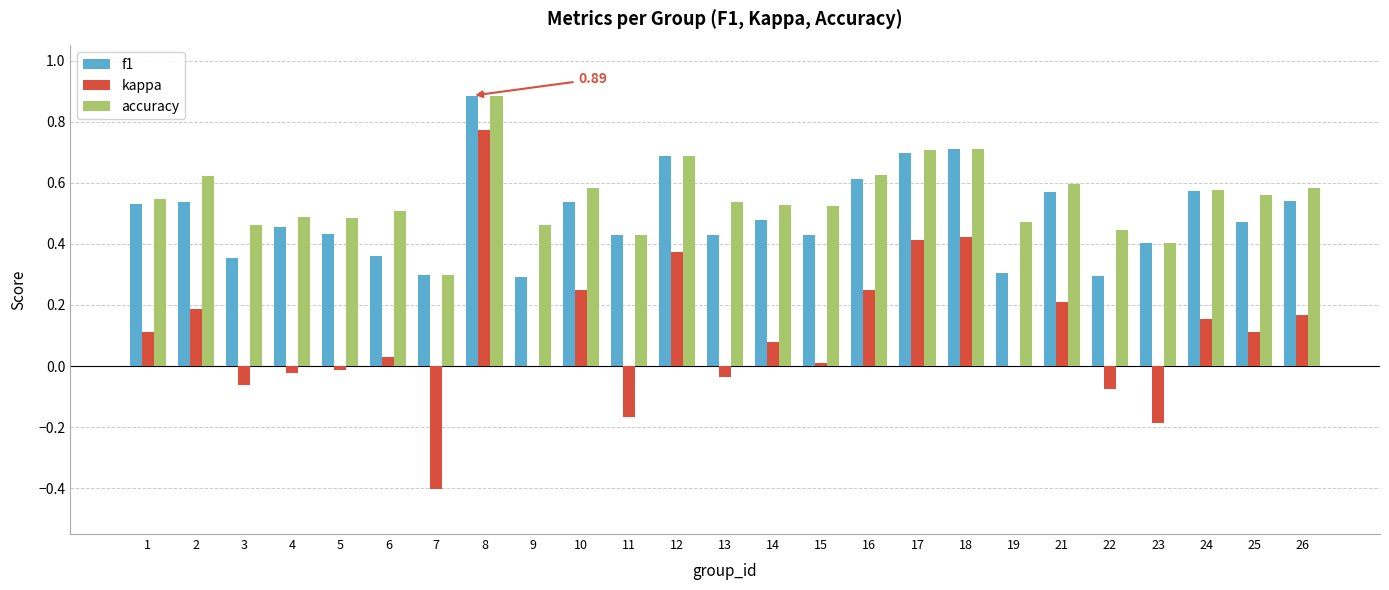

The value of accuracy at 17 is 0.1. True or false?

False